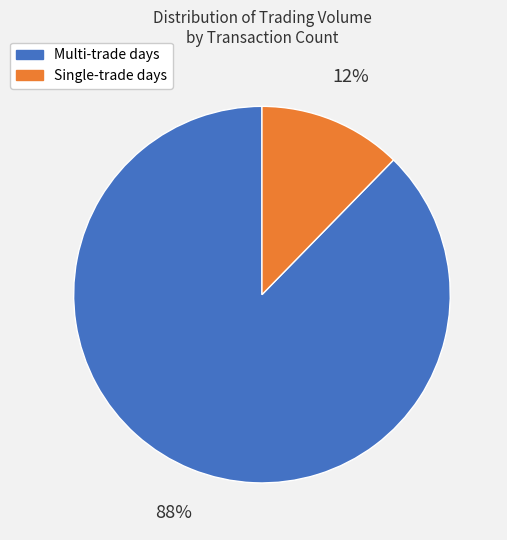

Is there any slice that represents more than half of the pie?

Yes